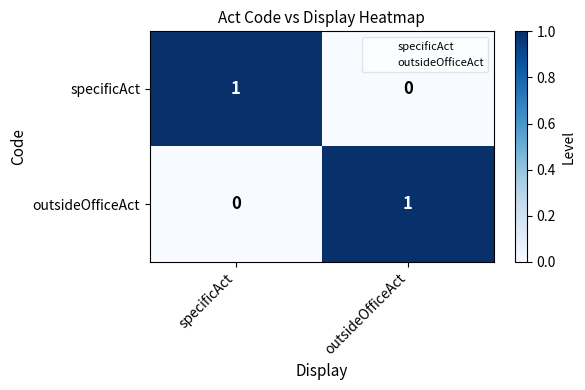

At which label is specificAct closest to 0?

outsideOfficeAct